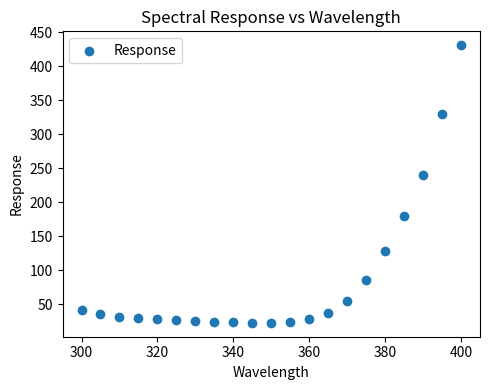

What is the range of Y values (max minus min)?

407.9